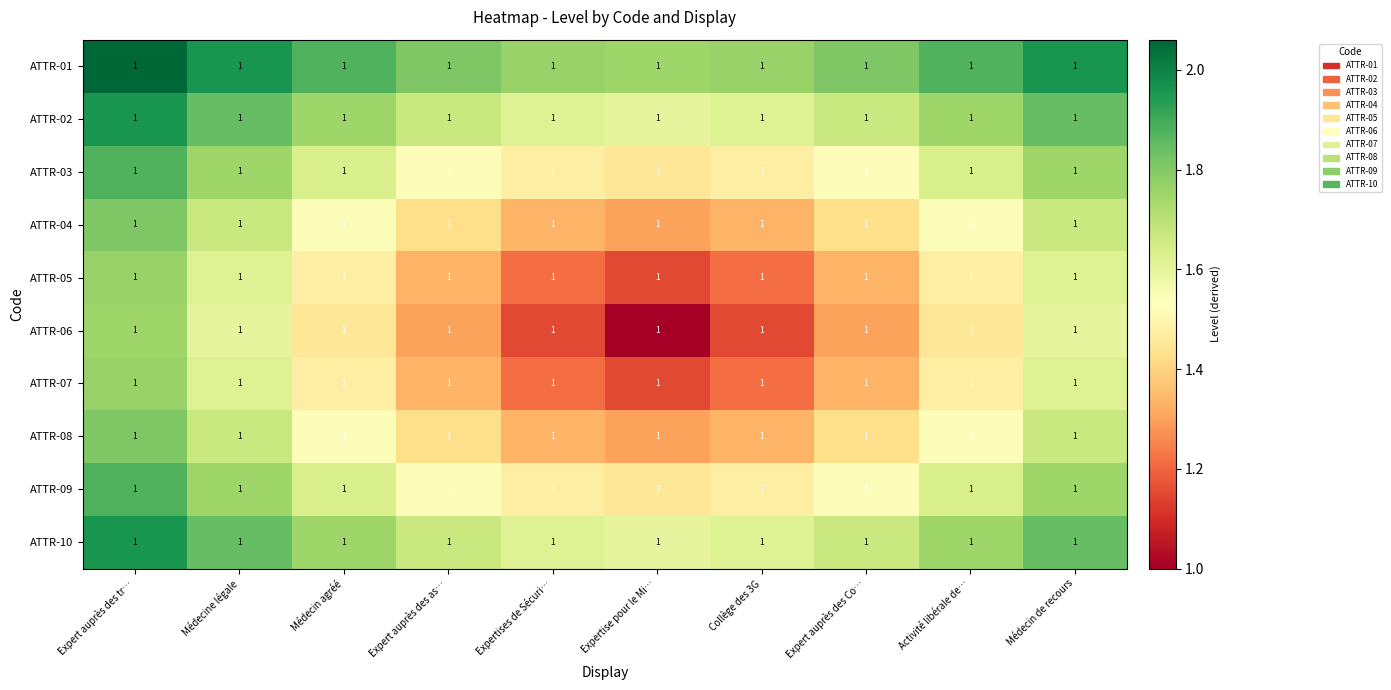

At Activité libérale de…, list the series in order from largest to smallest.

ATTR-01, ATTR-02, ATTR-10, ATTR-03, ATTR-09, ATTR-04, ATTR-08, ATTR-05, ATTR-07, ATTR-06